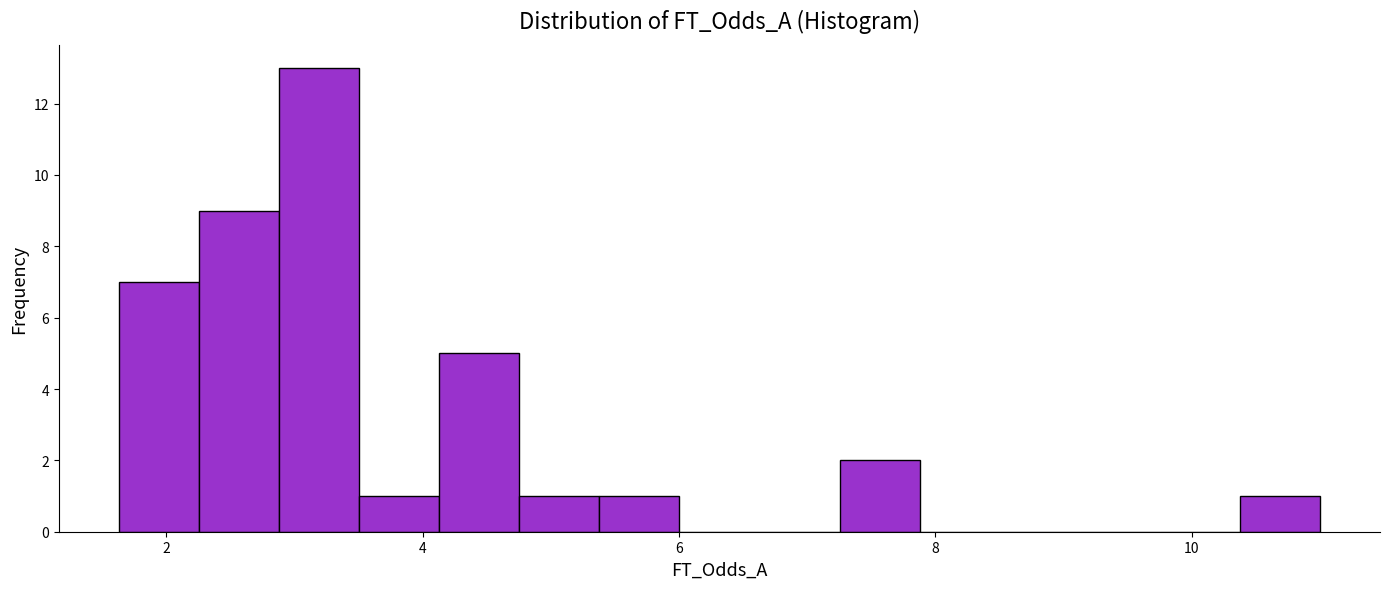

Read against the x-axis, roughly where is the centre of the tallest bar?

3.2